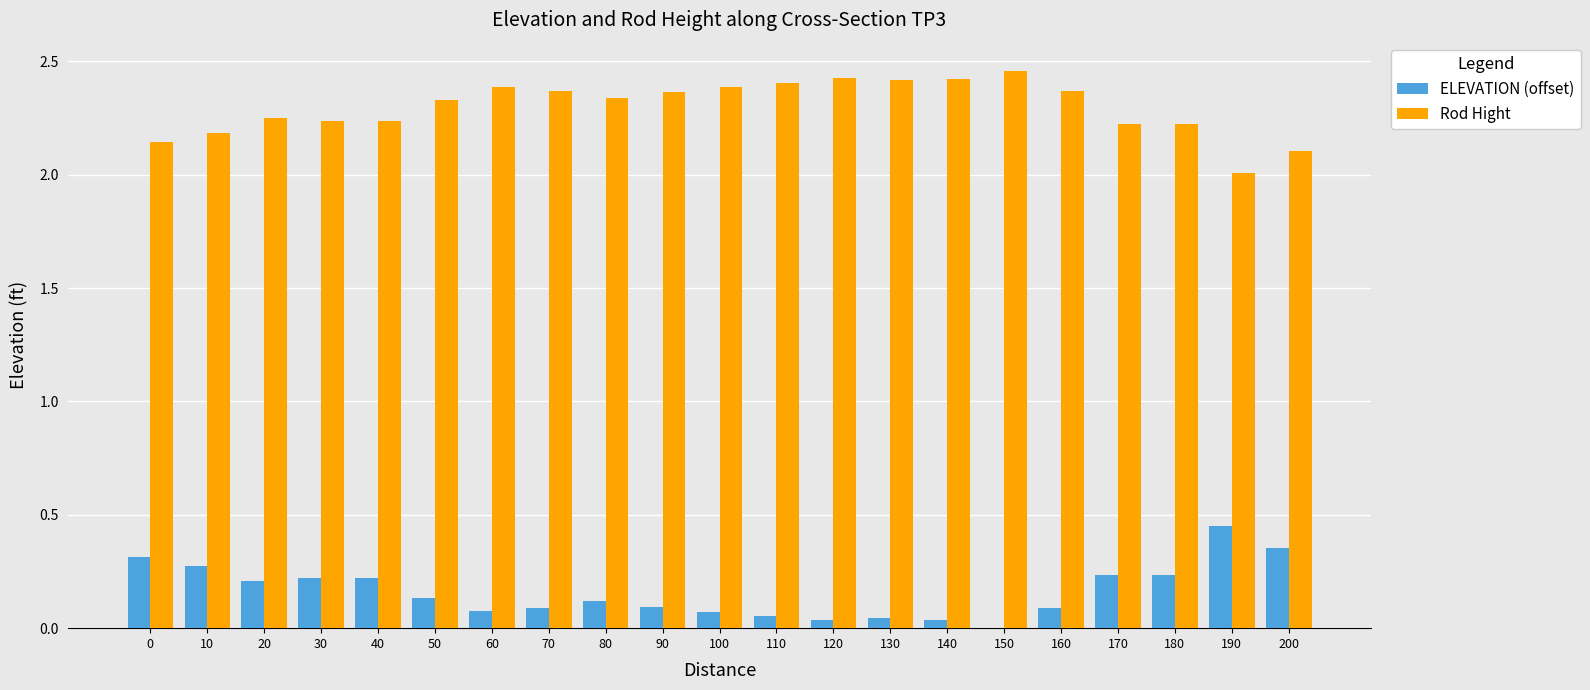

The Rod Hight series shows 2.4 at 140. True or false?

True